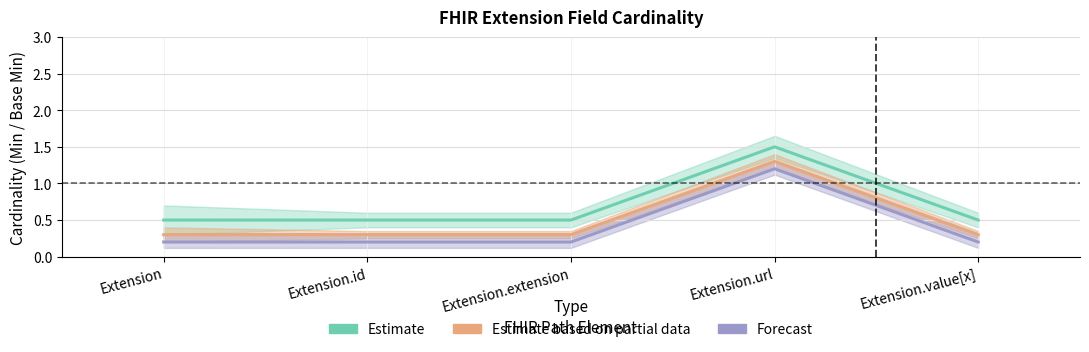

True or false: Base Min has more than 0 interior local peaks.

True